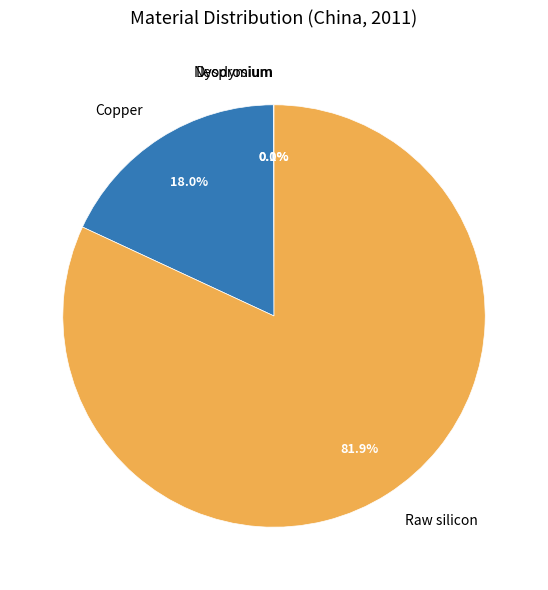

Which slice represents more than half of the pie?

Raw silicon